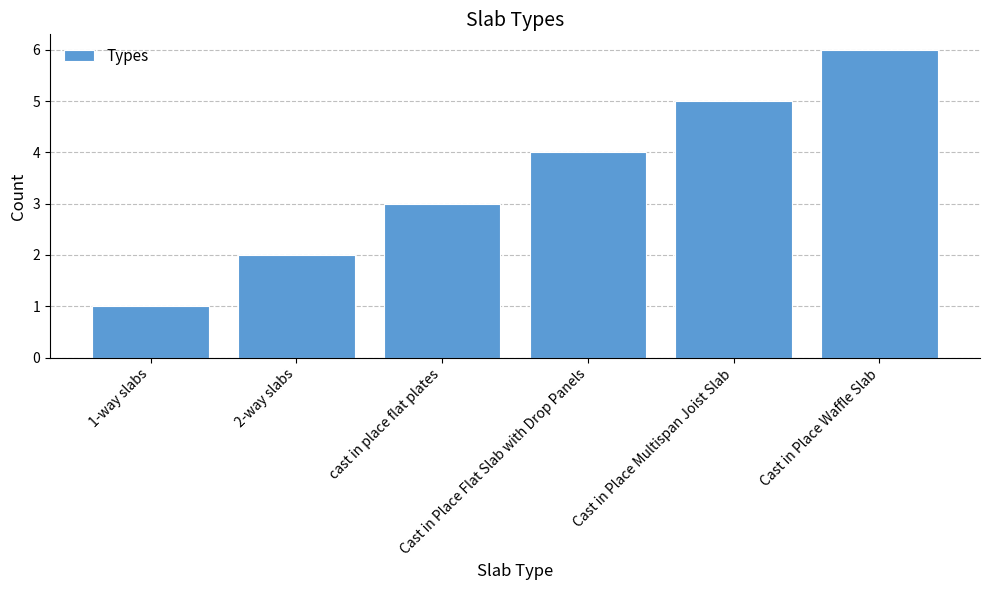

Approximately how many times larger is the value at Cast in Place Waffle Slab compared to 2-way slabs?

3.0